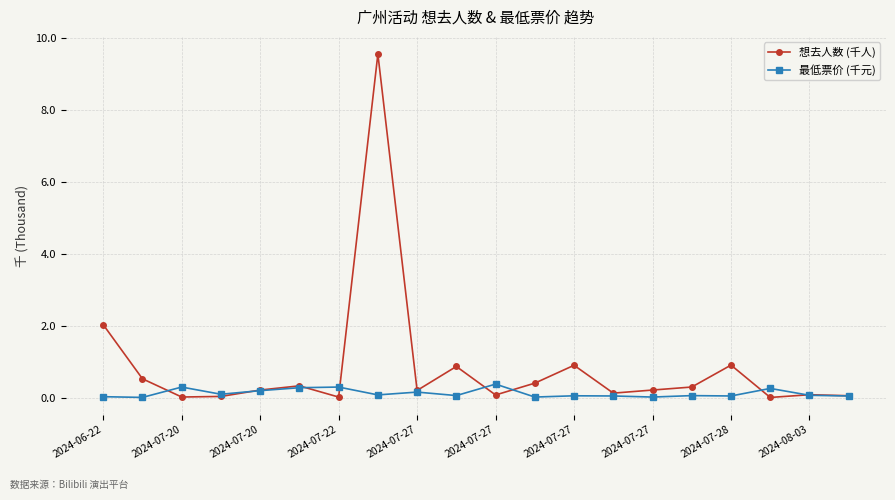

List the series in order of their peak value, lowest first.

最低票价 (千元), 想去人数 (千人)